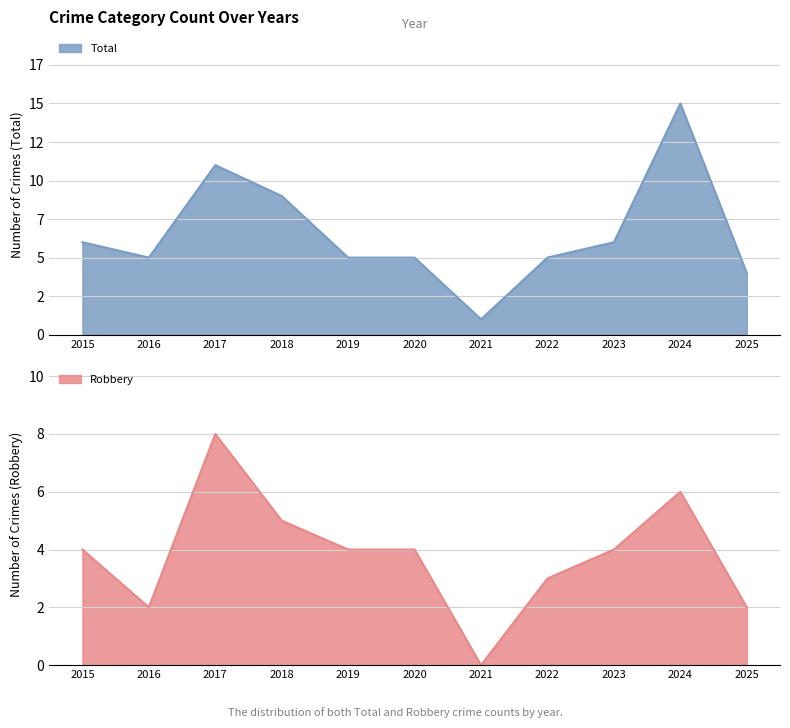

What is the difference between the maximum and second lowest values in the Robbery series?

6